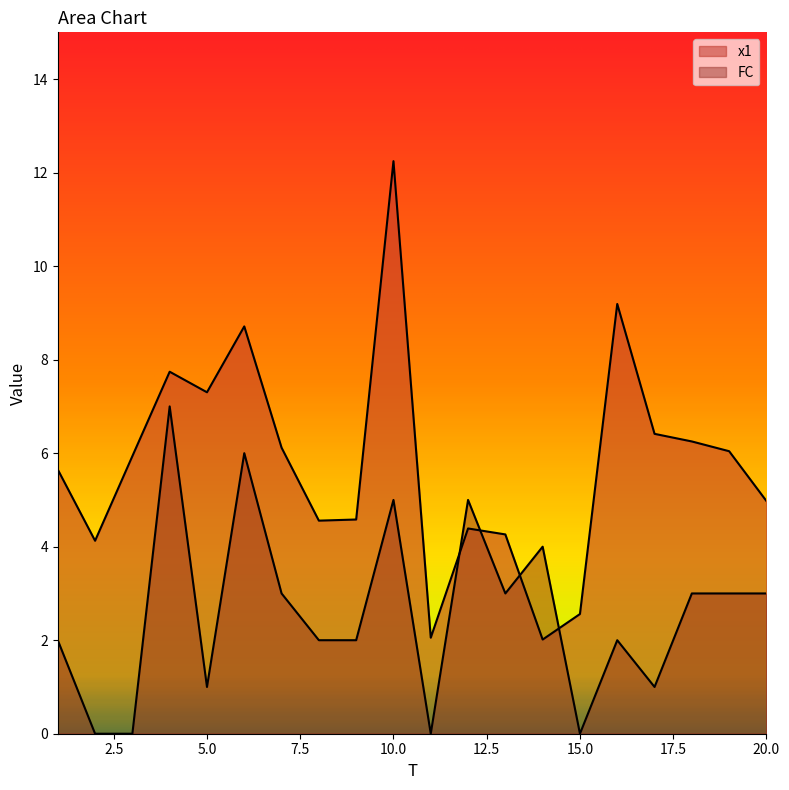

True or false: x1 and FC cross at least once.

True